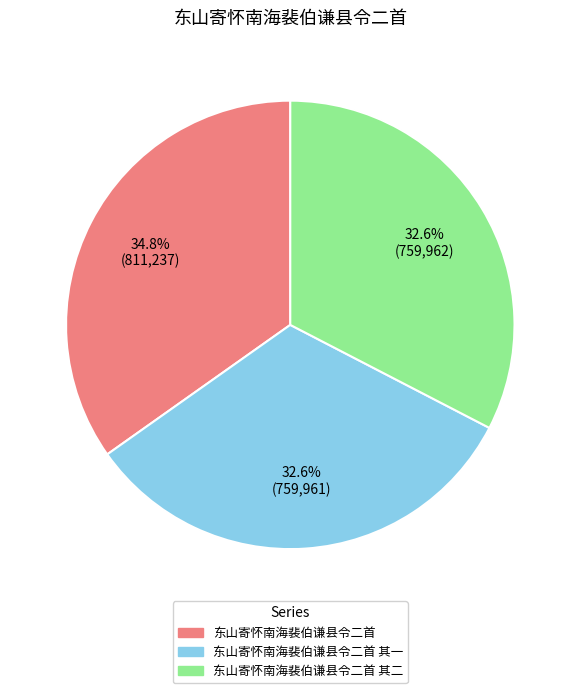

How many segments does this pie chart have?

3